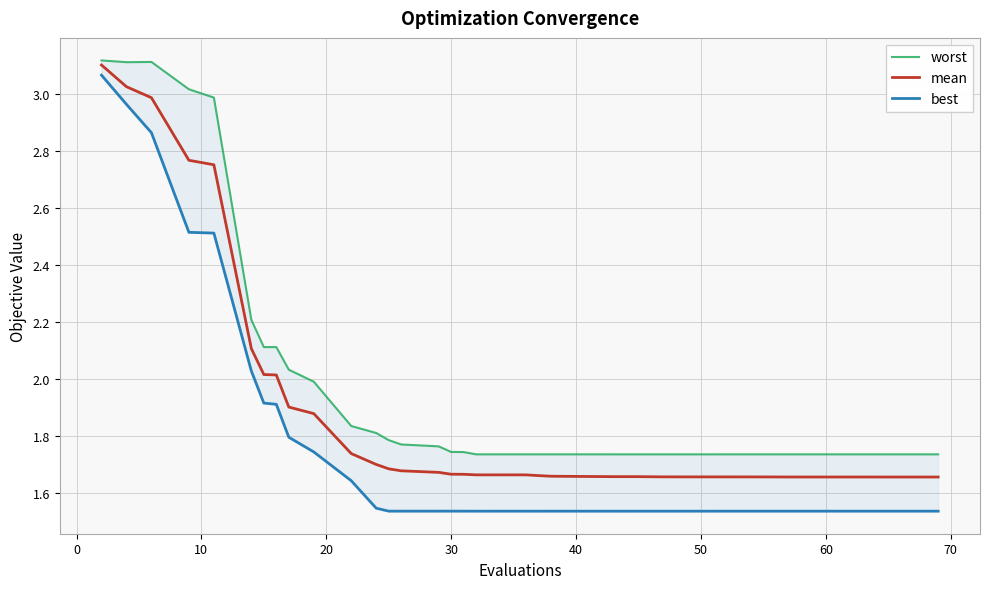

Reading left to right, list all the values displayed in this chart.

worst: 3.1	3.1	3.1	3.0	3.0	2.2	2.1	2.1	2.0	2.0	1.8	1.8	1.8	1.8	1.8	1.7	1.7	1.7	1.7	1.7	1.7	1.7	1.7	1.7	1.7	1.7	1.7	1.7	1.7	1.7	1.7	1.7	1.7	1.7	1.7	1.7	1.7	1.7	1.7	1.7
mean: 3.1	3.0	3.0	2.8	2.8	2.1	2.0	2.0	1.9	1.9	1.7	1.7	1.7	1.7	1.7	1.7	1.7	1.7	1.7	1.7	1.7	1.7	1.7	1.7	1.7	1.7	1.7	1.7	1.7	1.7	1.7	1.7	1.7	1.7	1.7	1.7	1.7	1.7	1.7	1.7
best: 3.1	3.0	2.9	2.5	2.5	2.0	1.9	1.9	1.8	1.7	1.6	1.5	1.5	1.5	1.5	1.5	1.5	1.5	1.5	1.5	1.5	1.5	1.5	1.5	1.5	1.5	1.5	1.5	1.5	1.5	1.5	1.5	1.5	1.5	1.5	1.5	1.5	1.5	1.5	1.5